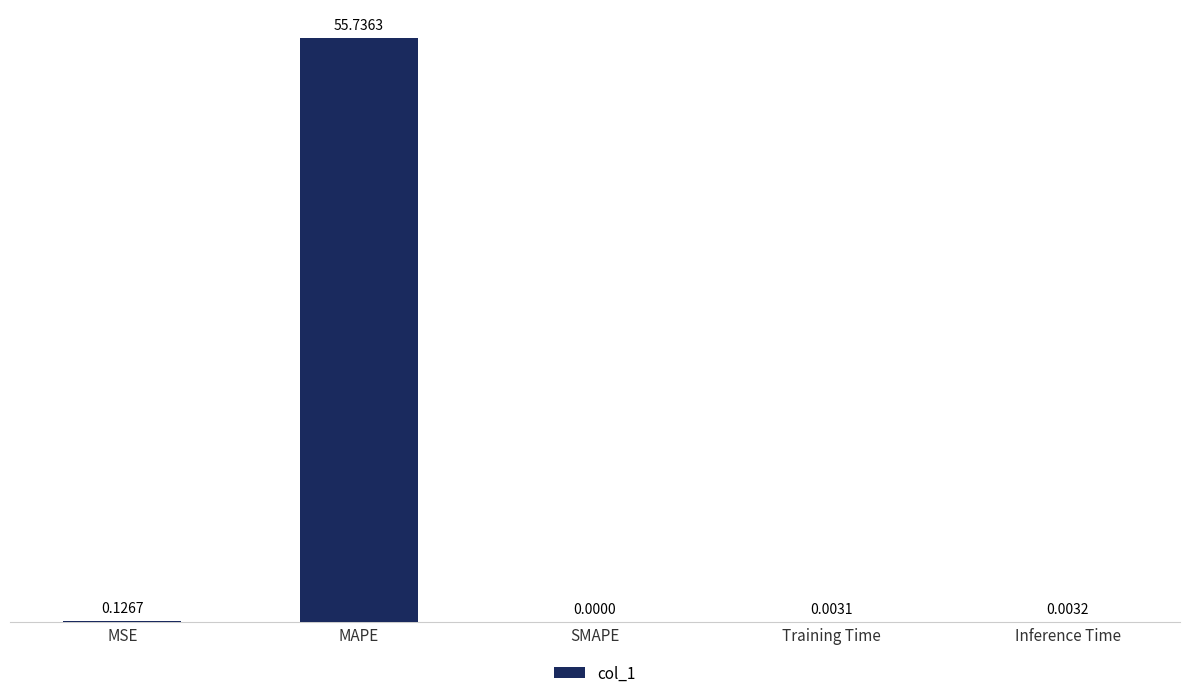

The value at MAPE is 55.7. True or false?

True